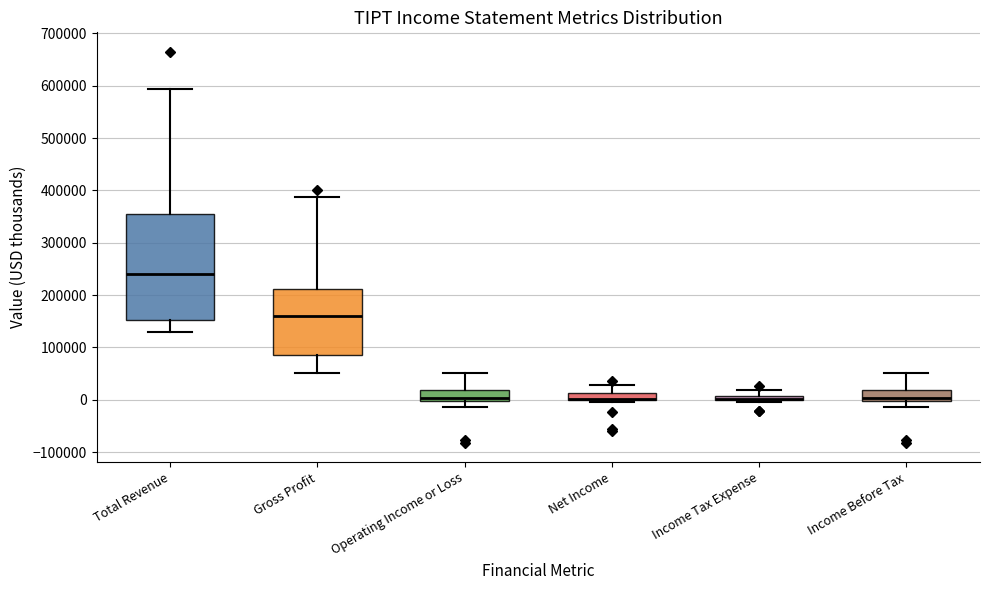

Where is the lower edge of the box for Operating Income or Loss on the y-axis? The values are not printed on the chart, so give them approximately, as read against the axis.

0